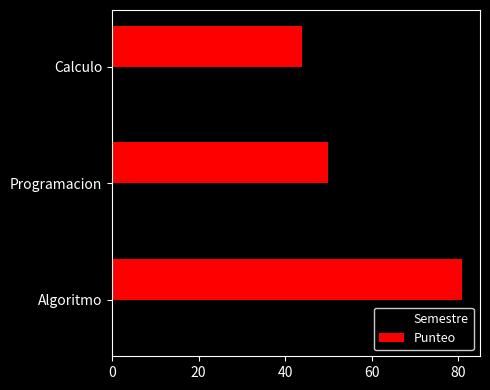

What is the difference between the highest and lowest values at Calculo?

42